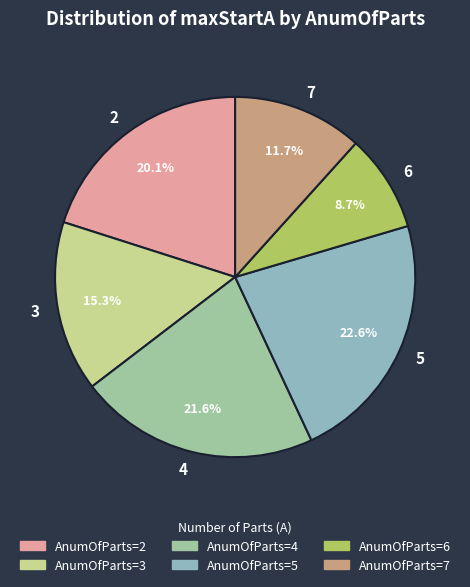

To the nearest percent, what is the average slice percentage?

17%